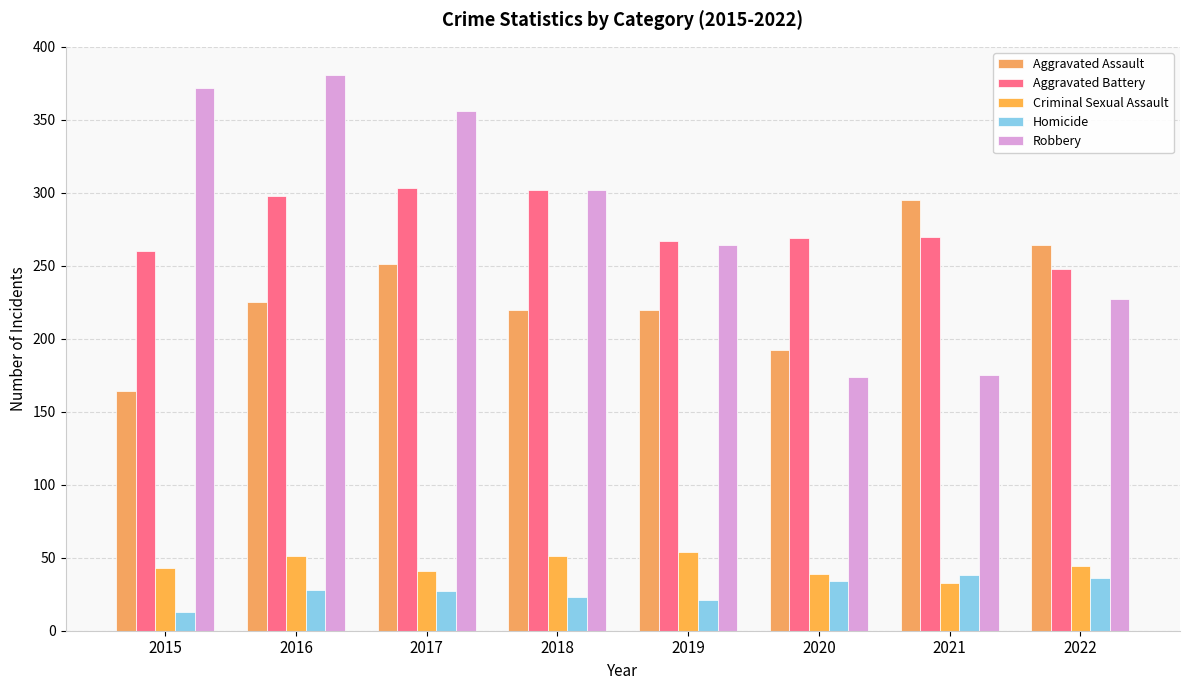

Reading left to right, extract all data points from this chart.

Aggravated Assault: 2015=164	2016=225	2017=251	2018=220	2019=220	2020=192	2021=295	2022=264
Aggravated Battery: 2015=260	2016=298	2017=303	2018=302	2019=267	2020=269	2021=270	2022=248
Criminal Sexual Assault: 2015=43	2016=51	2017=41	2018=51	2019=54	2020=39	2021=33	2022=44
Homicide: 2015=13	2016=28	2017=27	2018=23	2019=21	2020=34	2021=38	2022=36
Robbery: 2015=372	2016=381	2017=356	2018=302	2019=264	2020=174	2021=175	2022=227